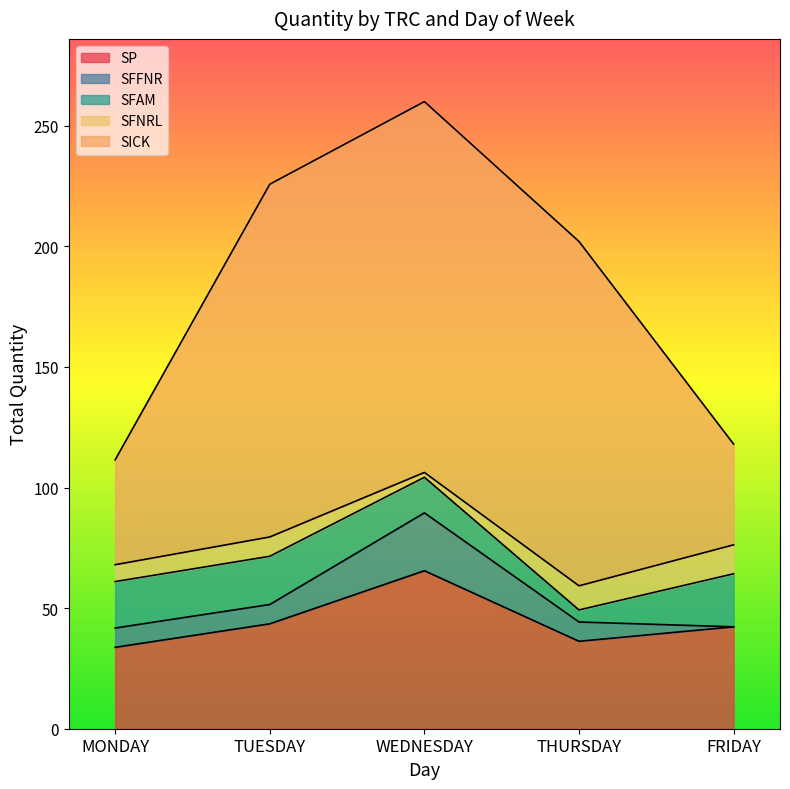

How many data points in SFFNR are less than 8?

1